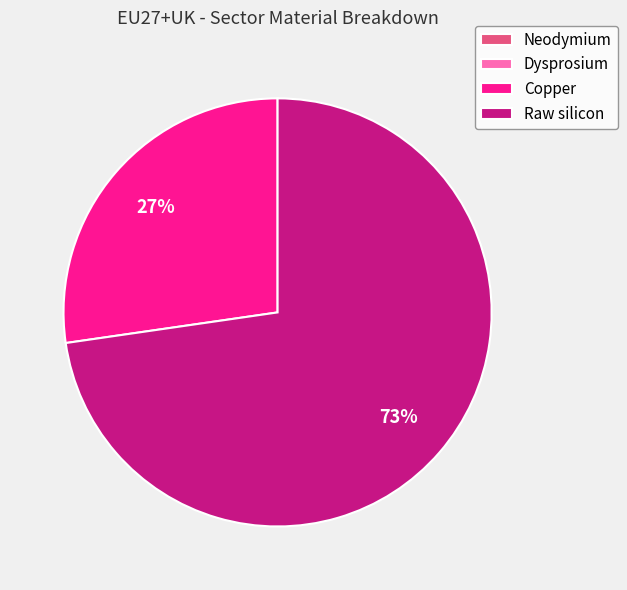

What is the largest slice in the pie chart?

Raw silicon